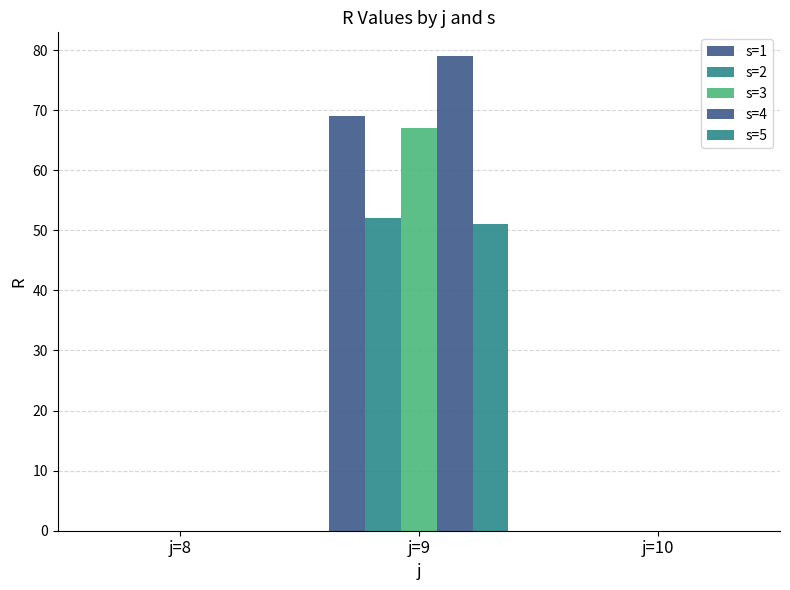

How many series are shown in this chart?

5